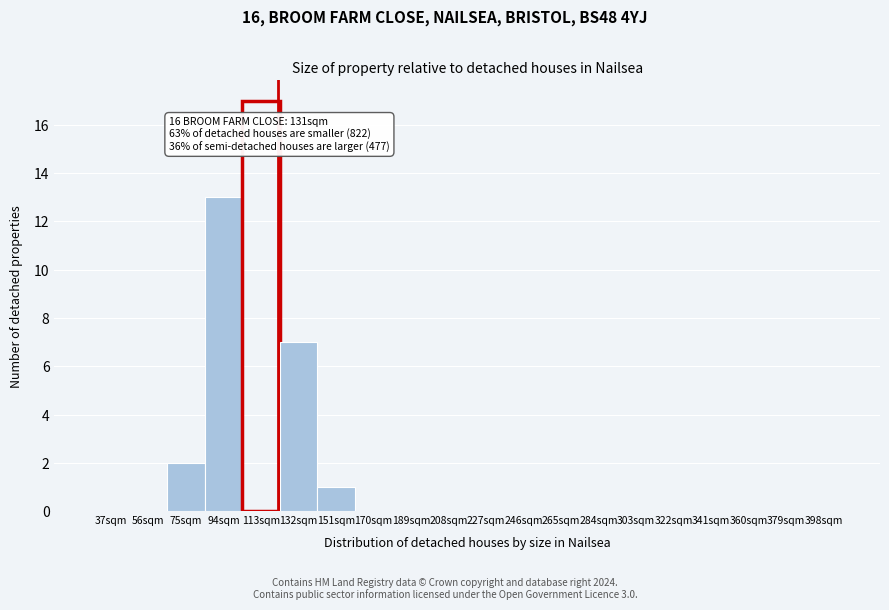

Reading left to right, what are all the values shown in this chart?

37sqm=0	56sqm=0	75sqm=2	94sqm=13	113sqm=17	132sqm=7	151sqm=1	170sqm=0	189sqm=0	208sqm=0	227sqm=0	246sqm=0	265sqm=0	284sqm=0	303sqm=0	322sqm=0	341sqm=0	360sqm=0	379sqm=0	398sqm=0